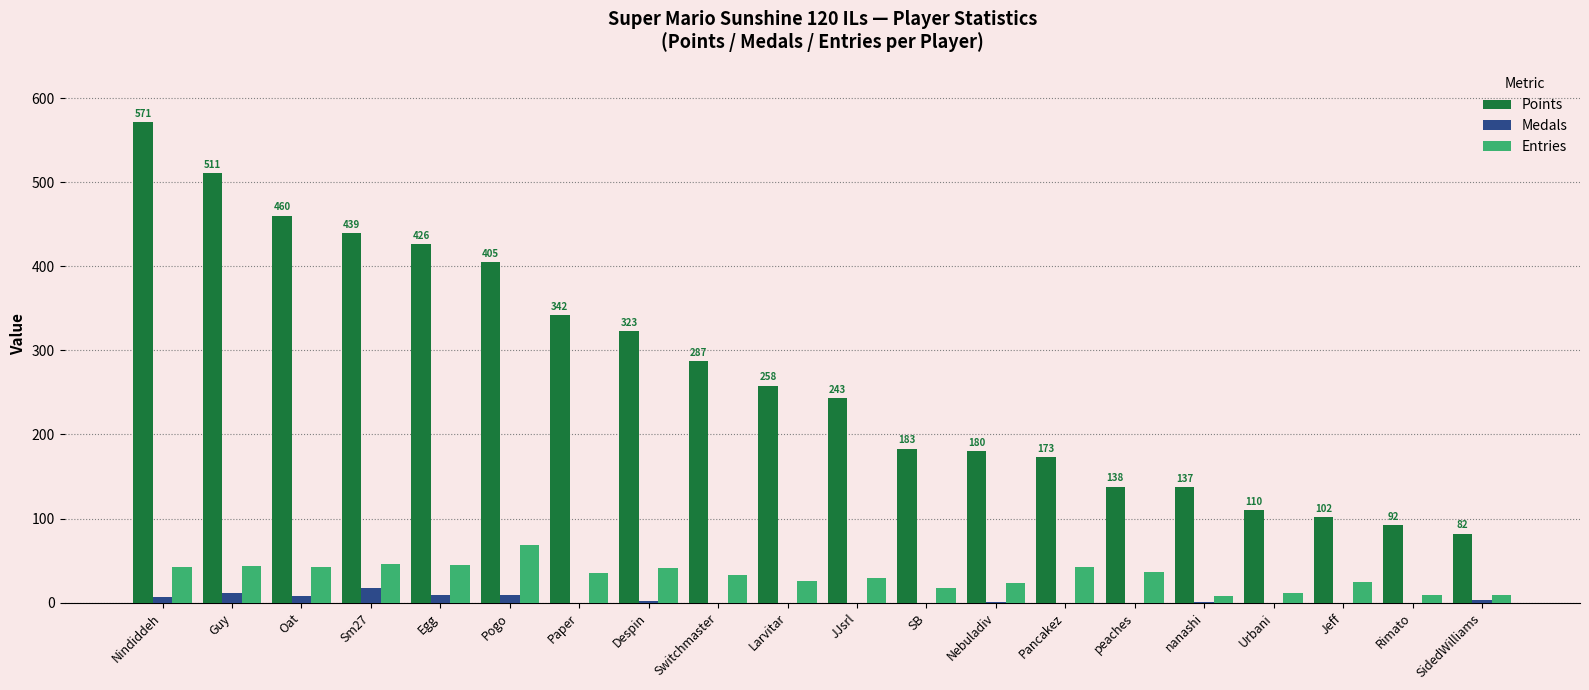

What is the sum of the Medals values at peaches and Pogo?

9